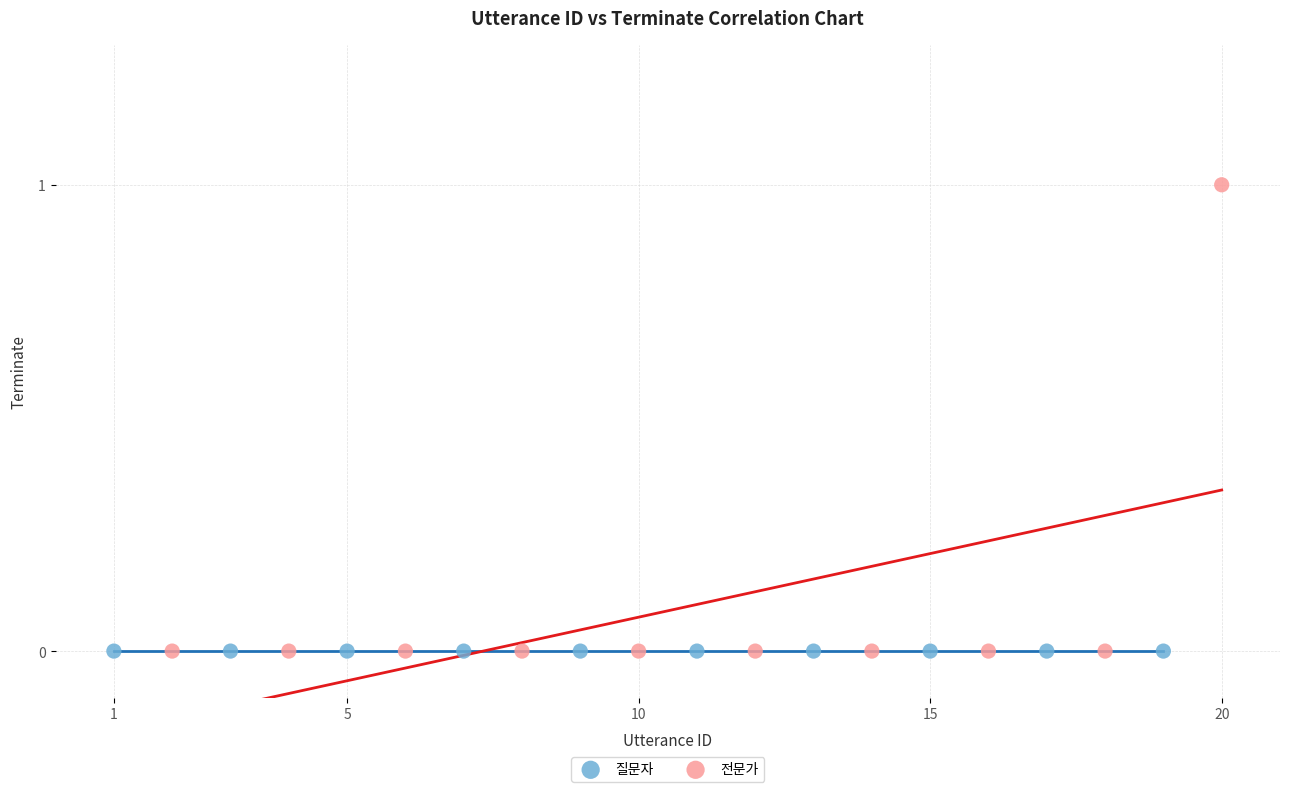

Which series reaches the maximum Y coordinate?

전문가